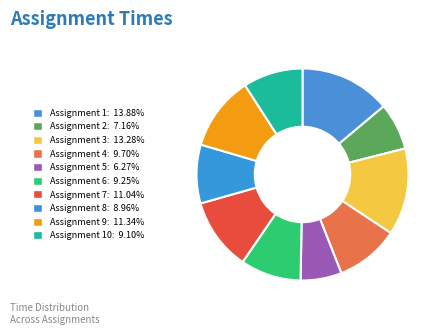

Count the number of slices in the pie.

10